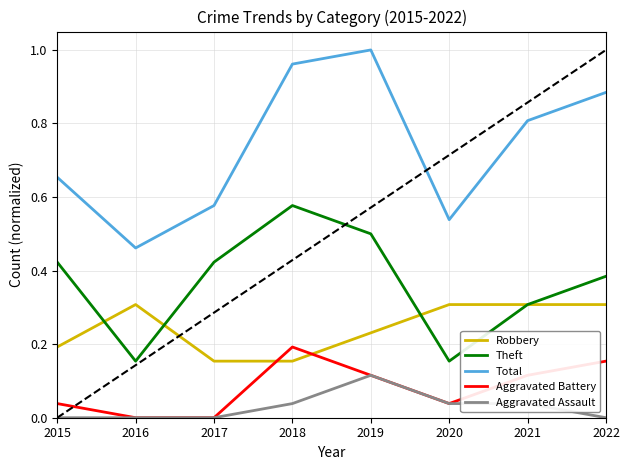

What is the total value across all series at 2020?

1.1